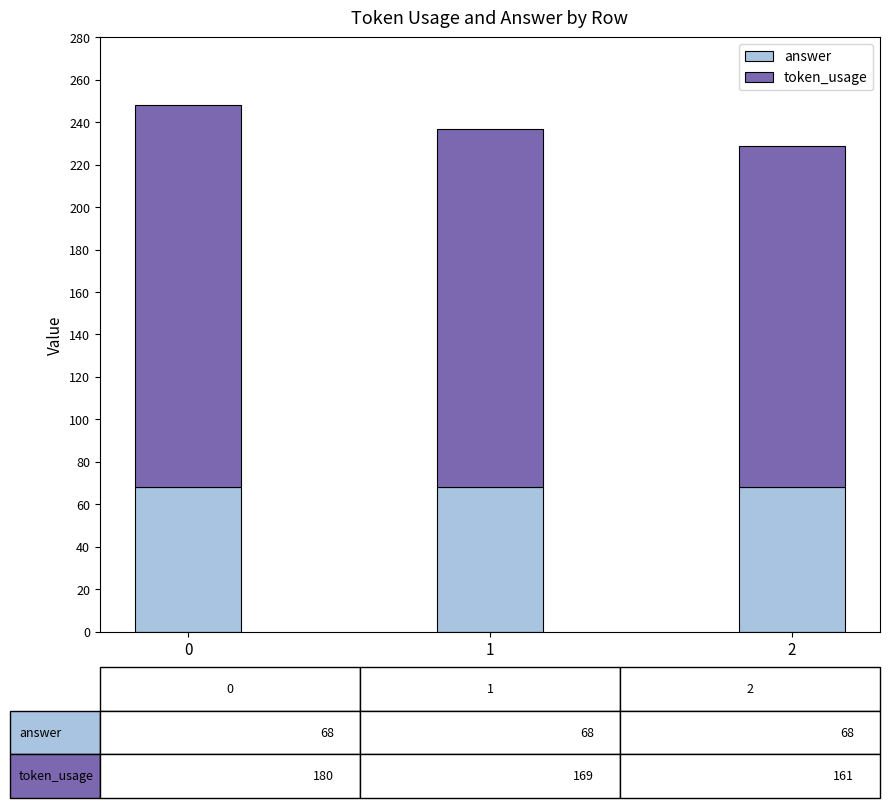

How many bars are there in total?

3